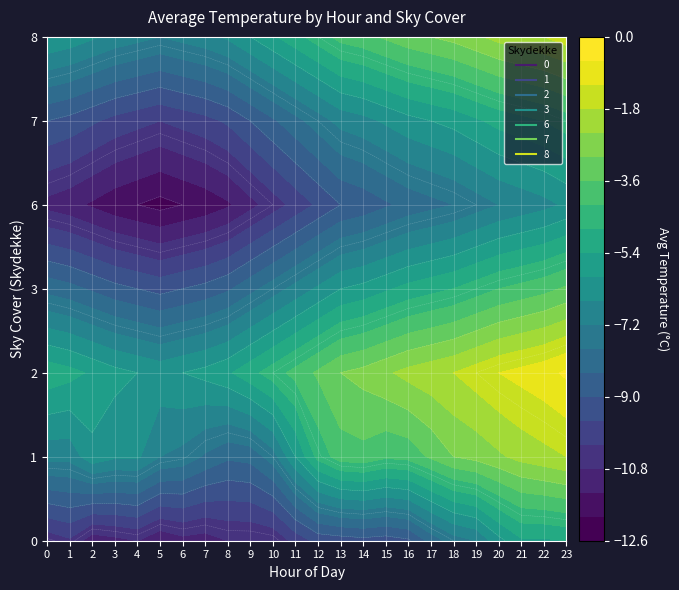

List the labels in order of 2 value, largest first.

23, 22, 21, 20, 19, 18, 17, 16, 15, 14, 13, 12, 11, 10, 0, 9, 1, 2, 8, 3, 7, 4, 6, 5